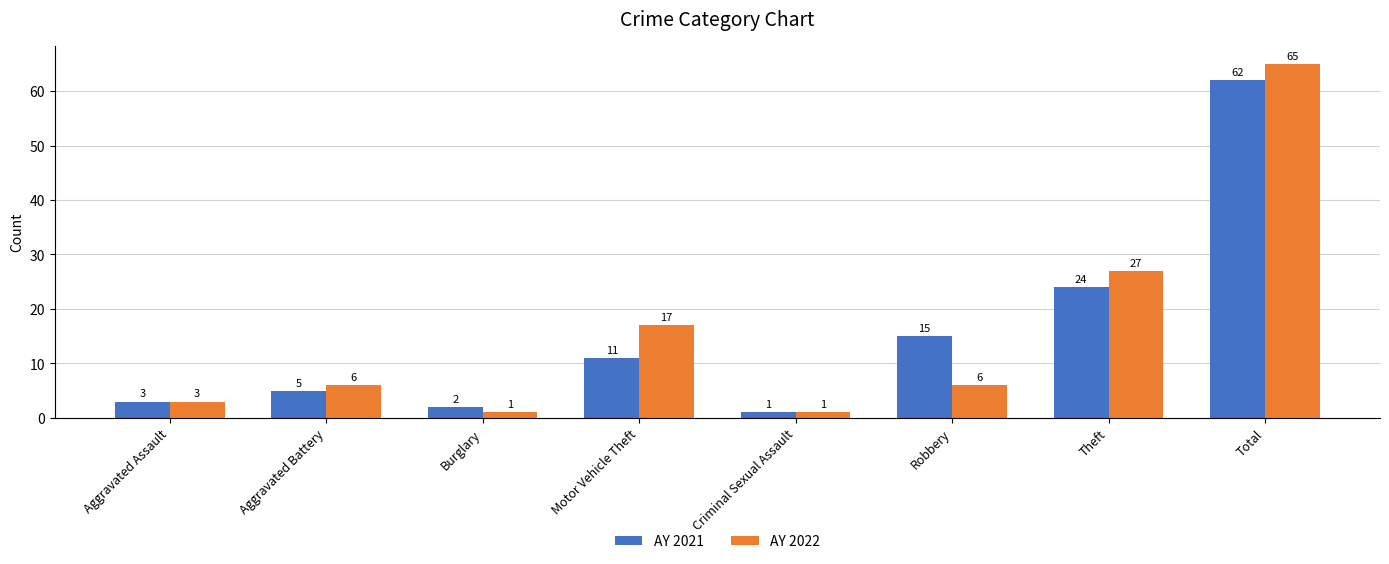

What is the difference between the highest and lowest values at Total?

3